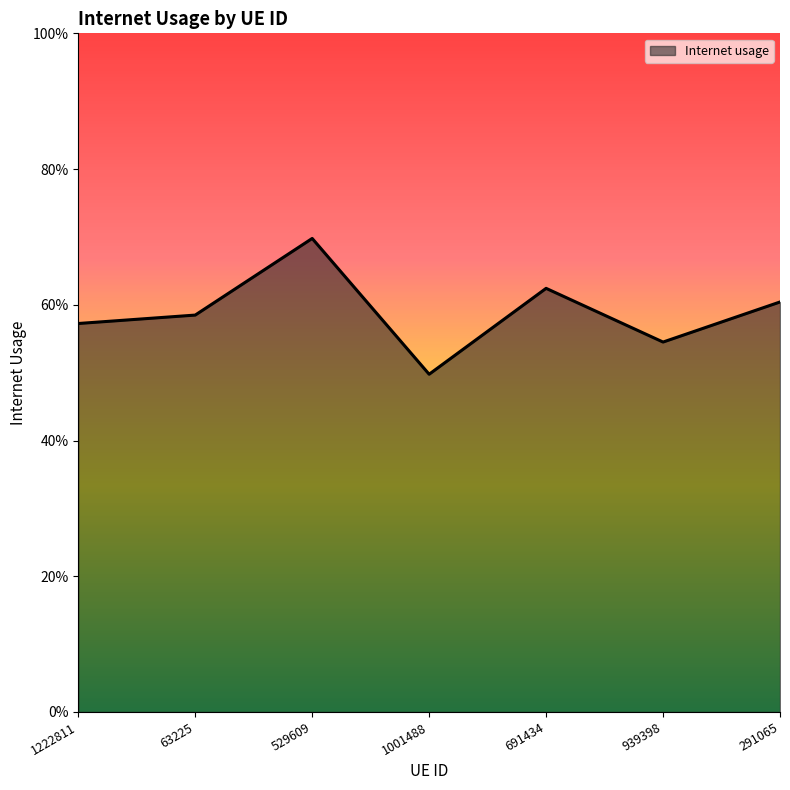

True or false: the data has more than 2 interior local peaks.

False